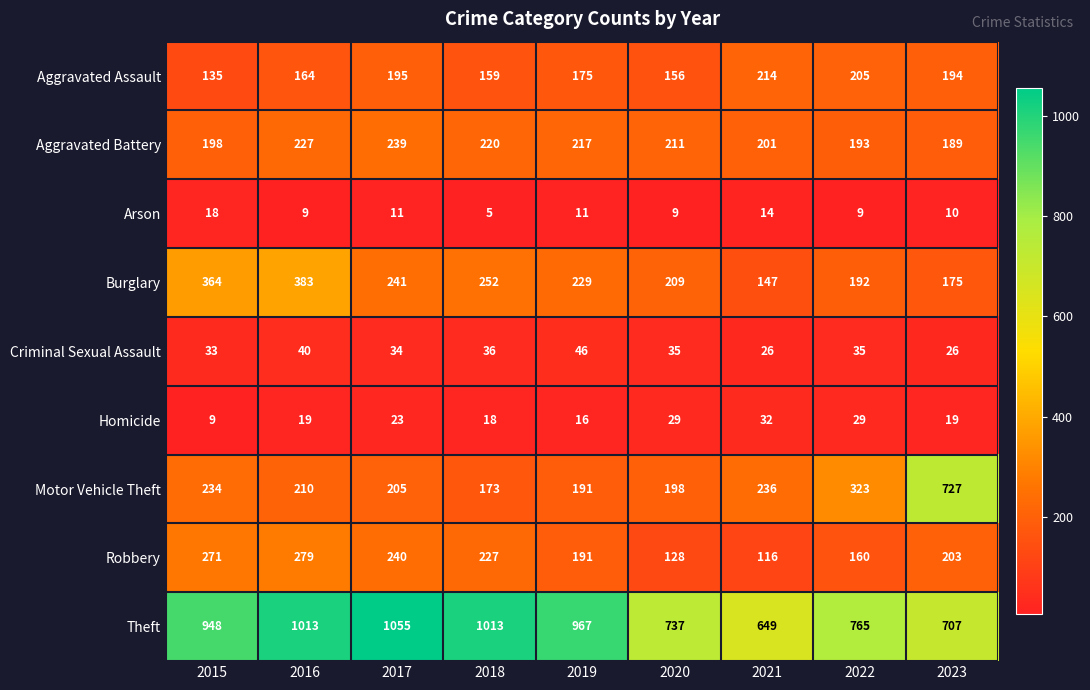

What is the sum of all Aggravated Assault values?

1597